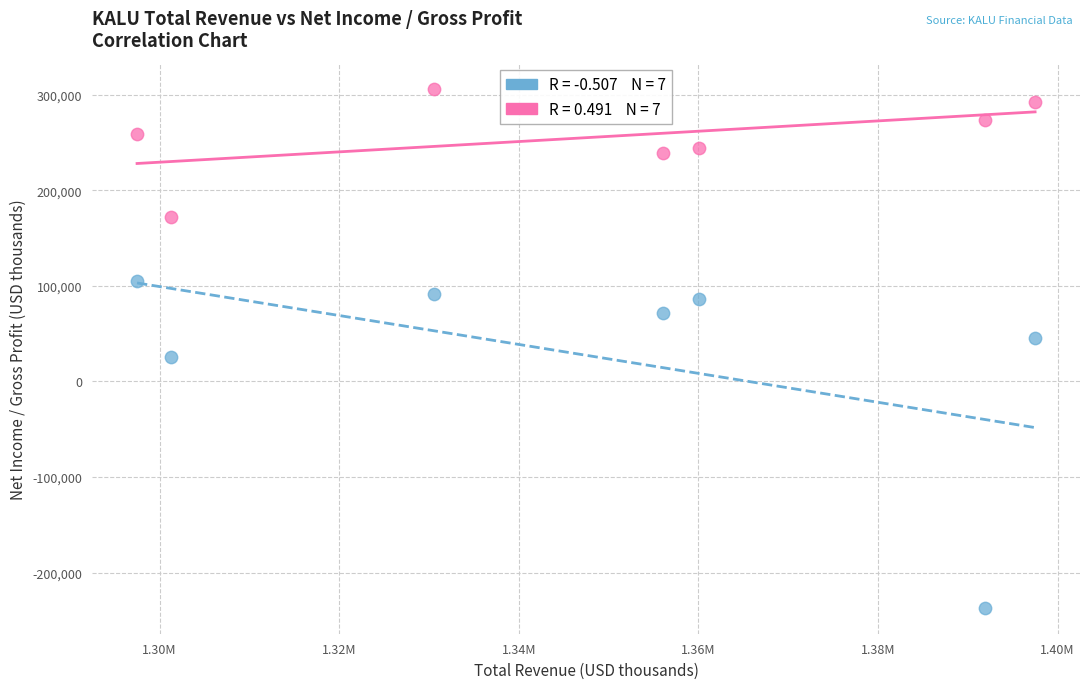

Across all data points, what is the range of Y values (max minus min)?

542800